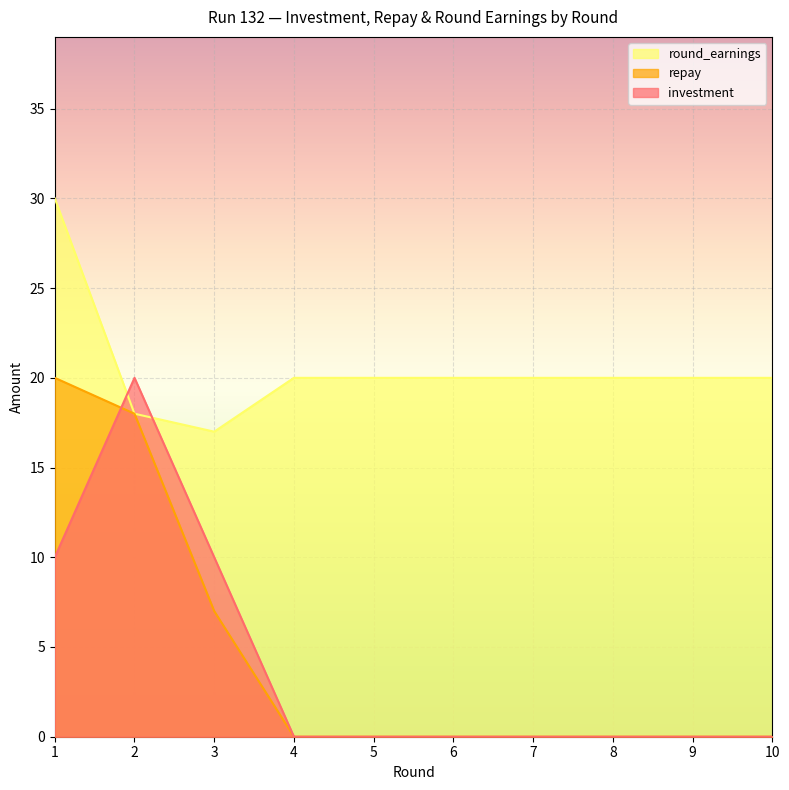

The round_earnings series shows 9 at 10. True or false?

False